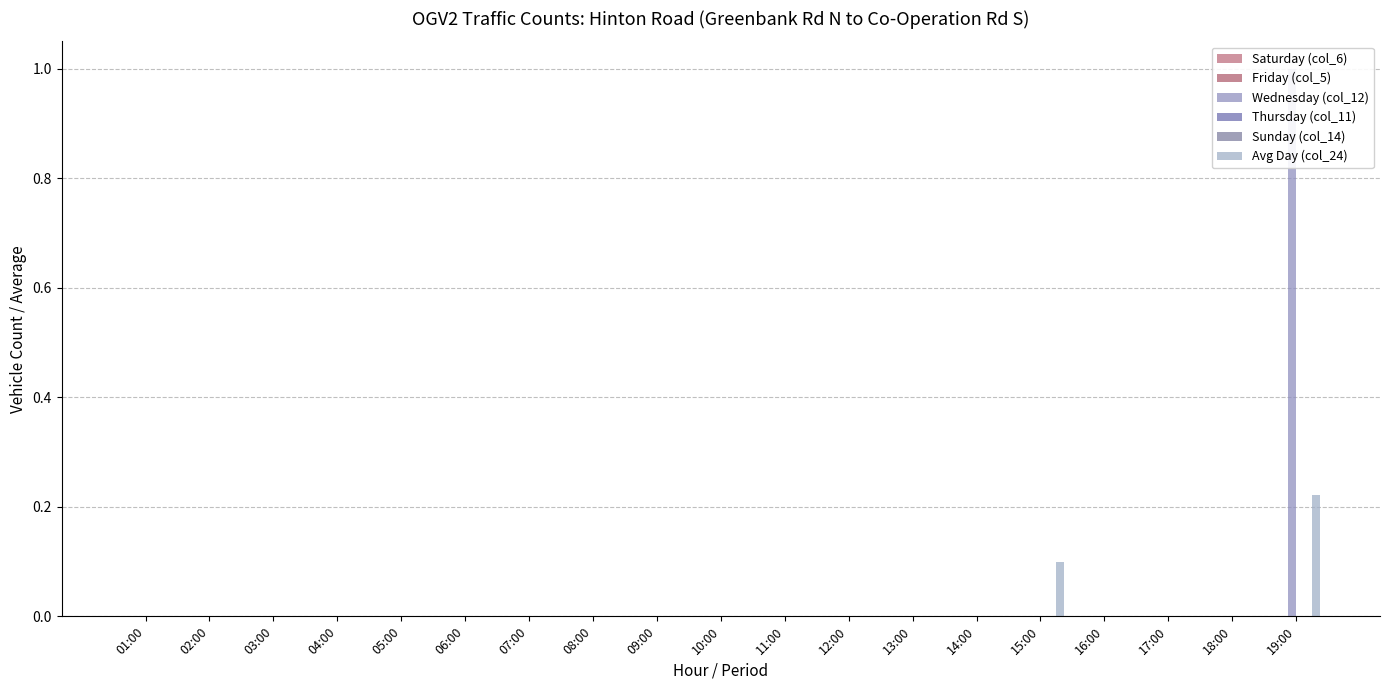

What position from the left is 18:00?

18